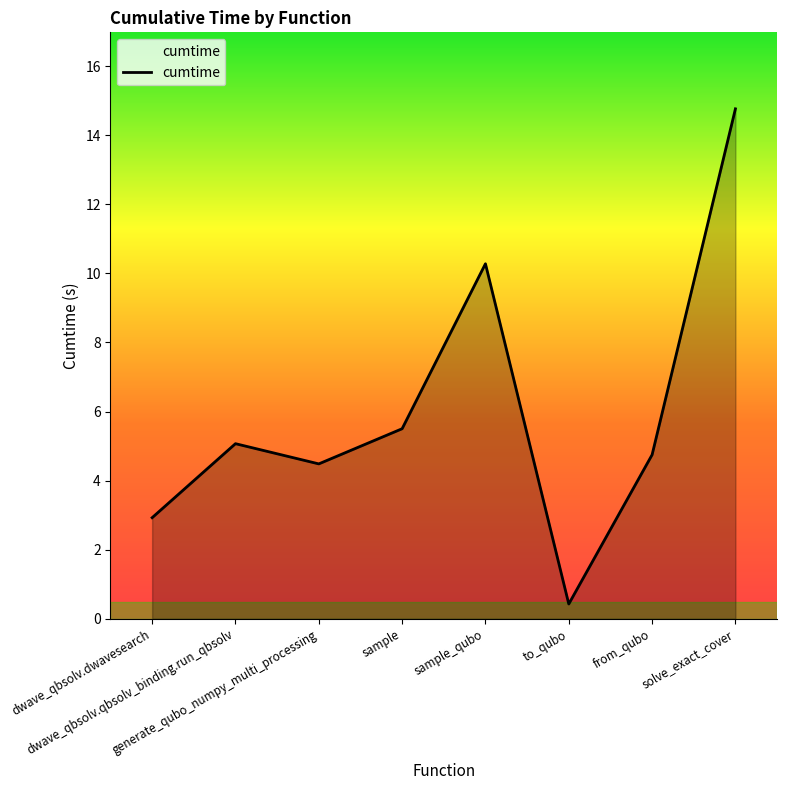

What is the sum of the values at generate_qubo_numpy_multi_processing and sample?

10.0